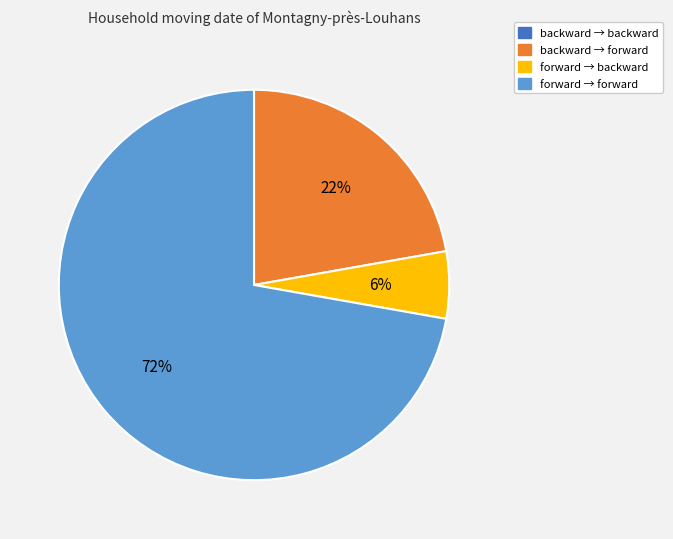

To the nearest percent, what is the average slice percentage?

25%